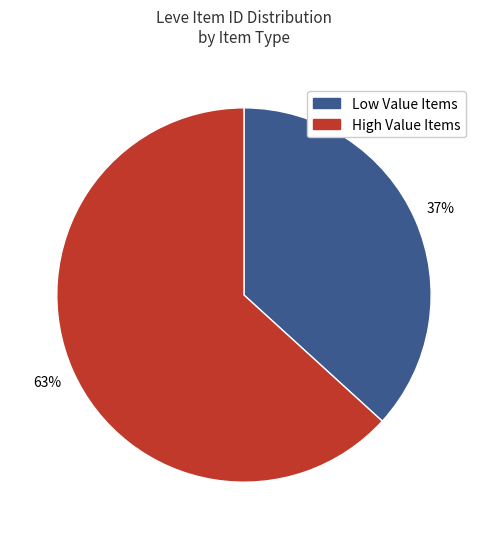

To the nearest percent, what is the average slice percentage?

50%